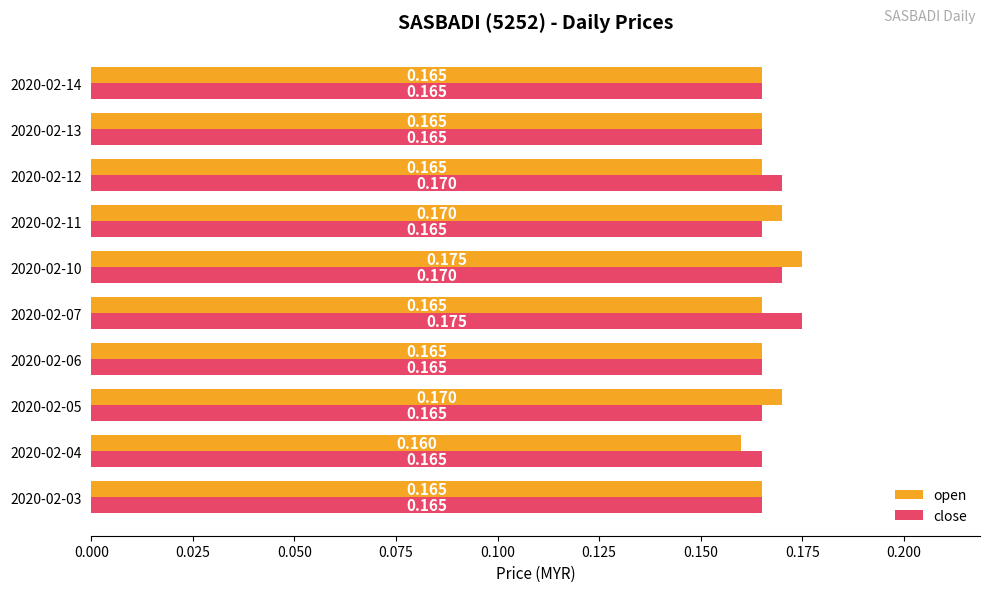

Which series changed the most between 2020-02-10 and 2020-02-14?

open